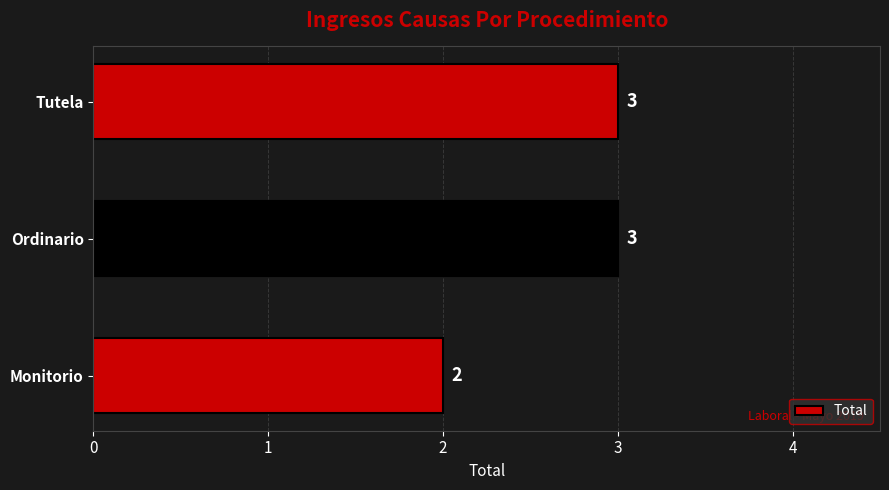

Are the bars horizontal?

Yes